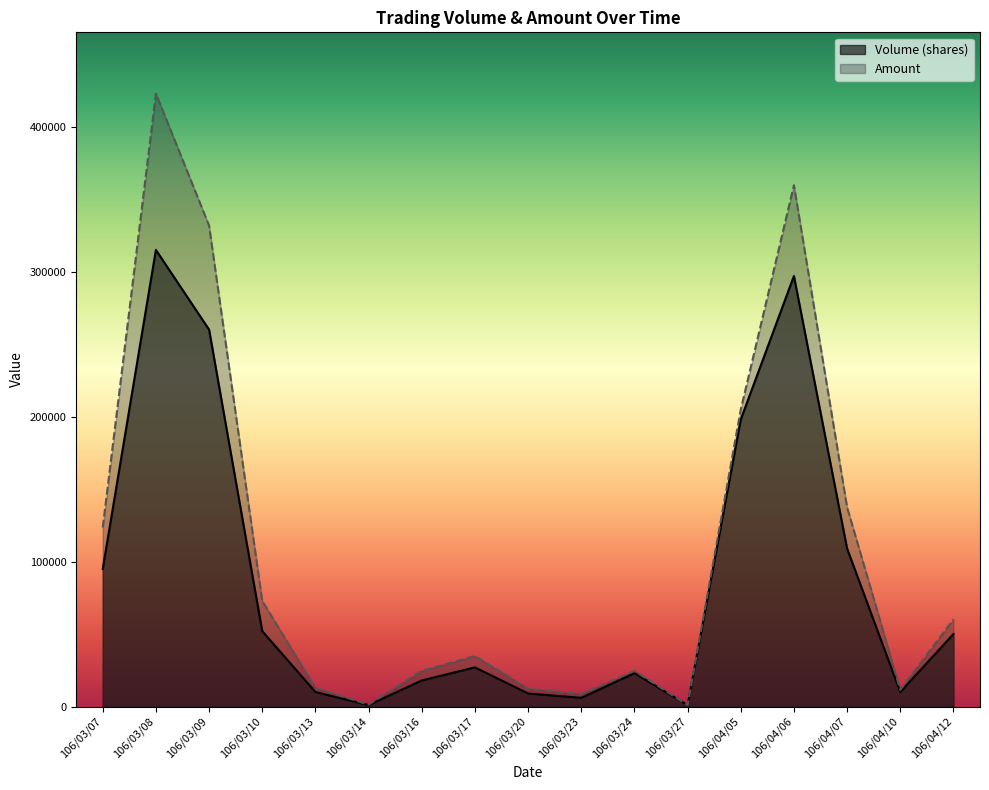

Which category has the lowest value in the Volume (shares) series?

106/03/14